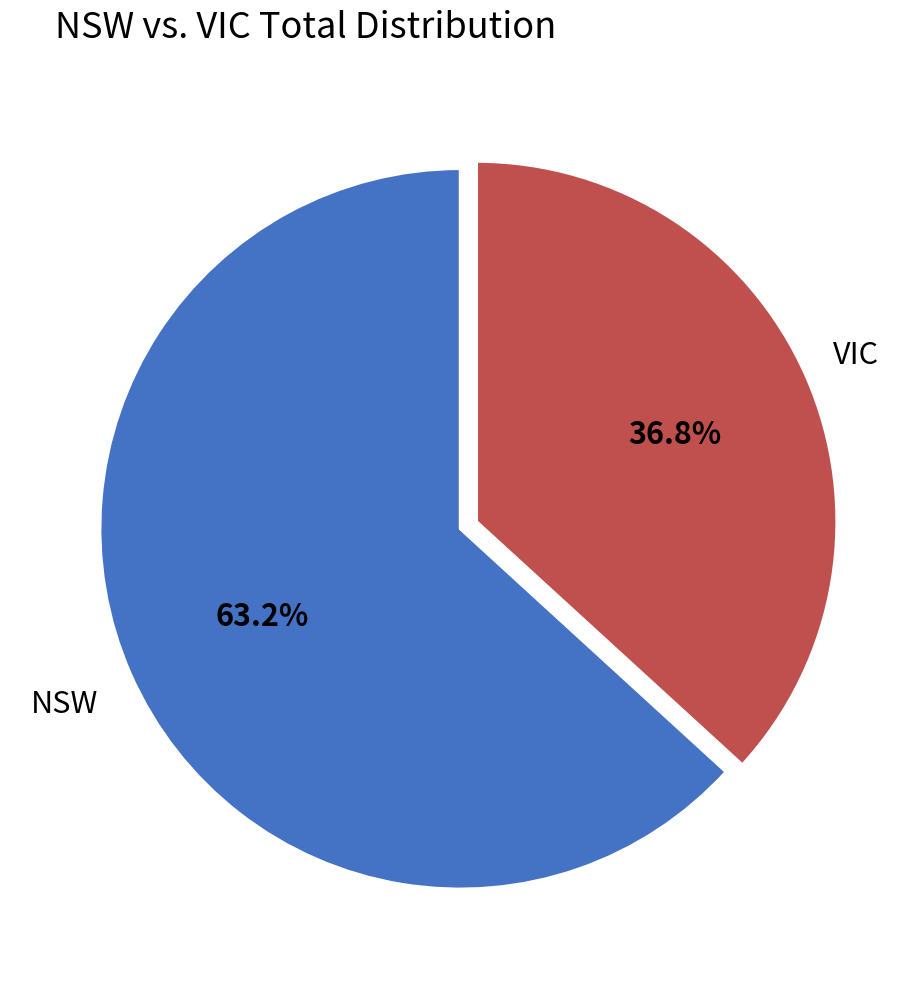

Is there a majority slice in this chart?

Yes